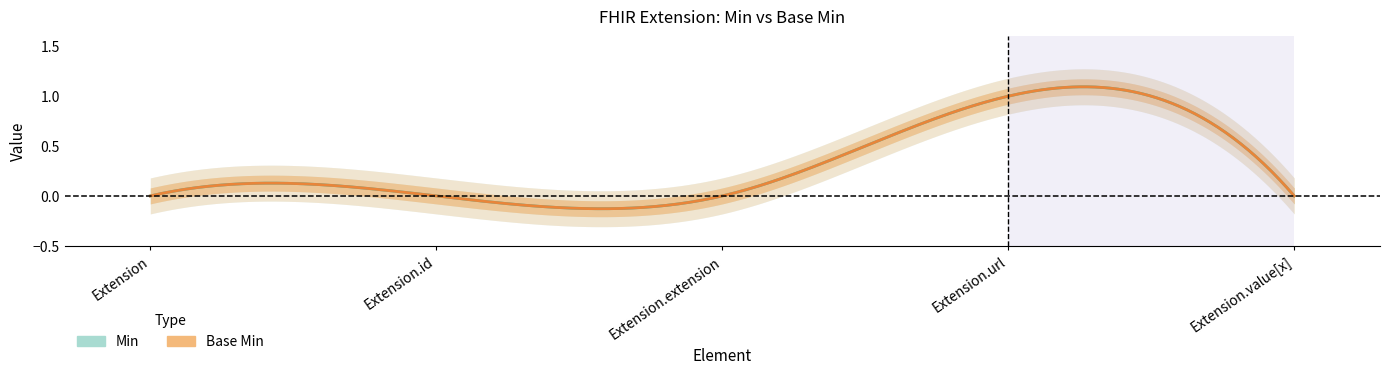

At which category is the sum across all series the highest?

Extension.url